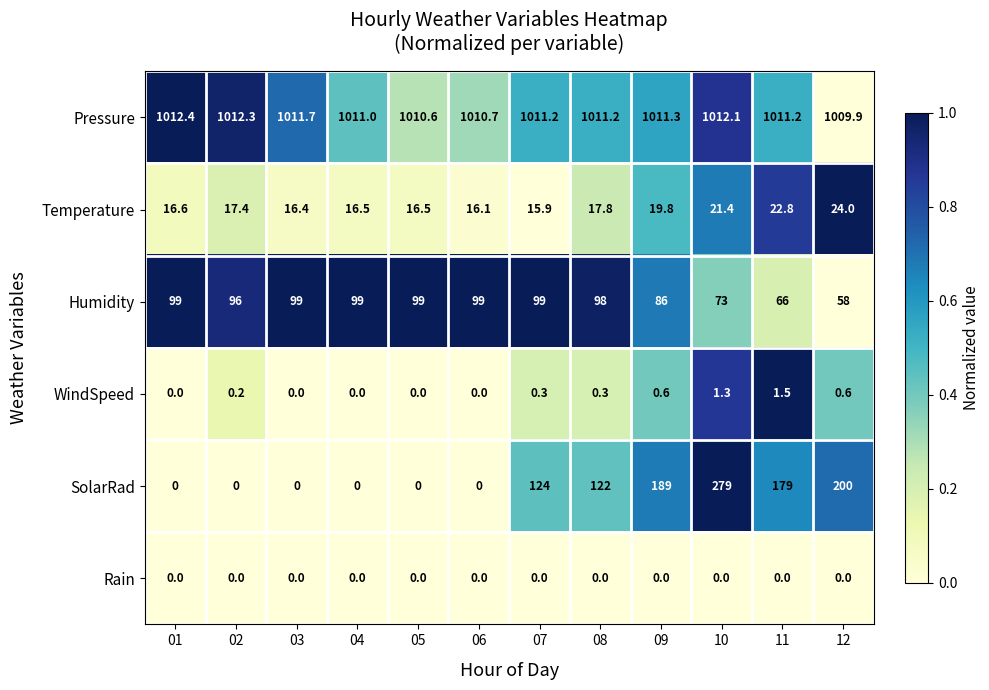

What is the sum of all Pressure values?

12135.6